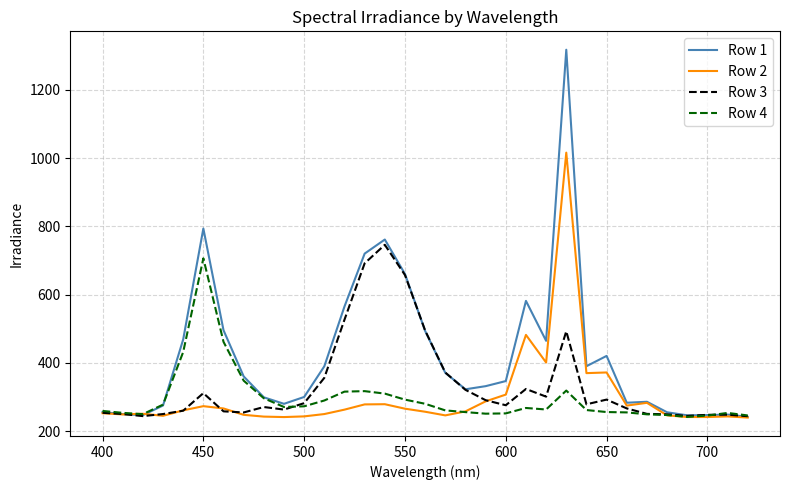

List the series in order of their peak value, lowest first.

Row 4, Row 3, Row 2, Row 1